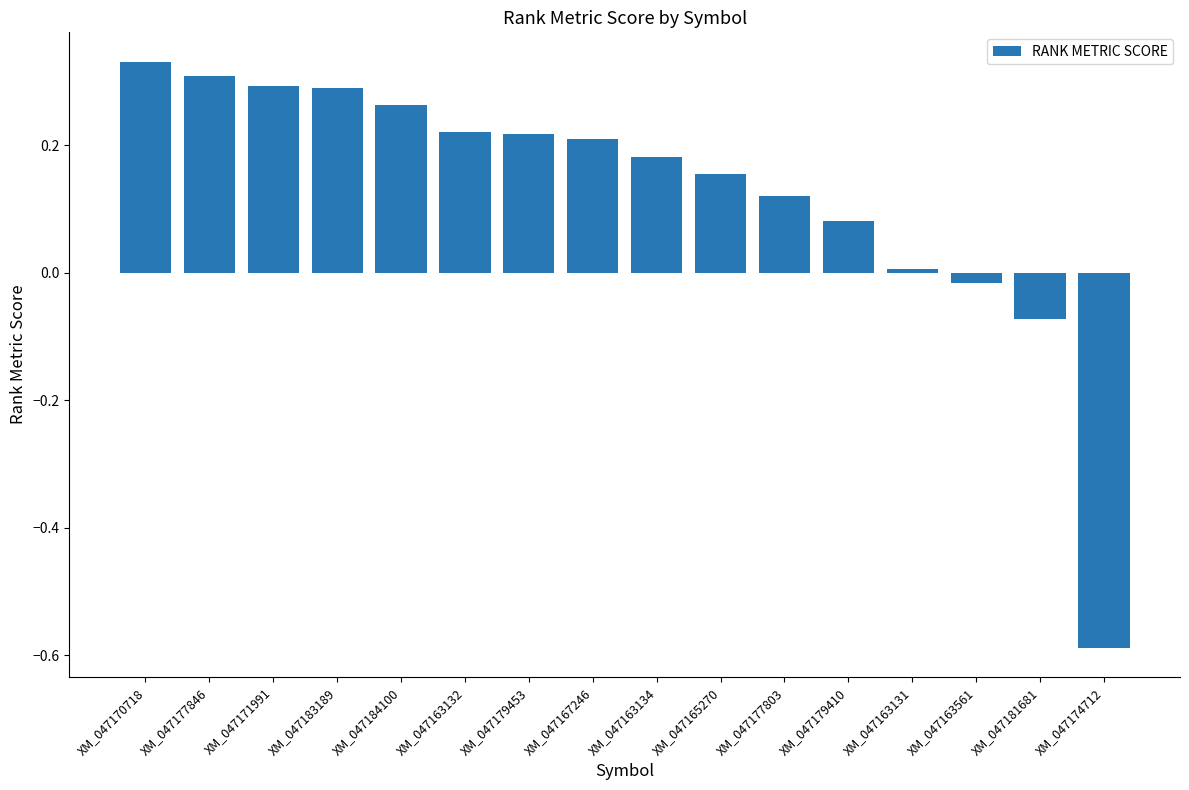

The value at XM_047163132 is 0.3. True or false?

False